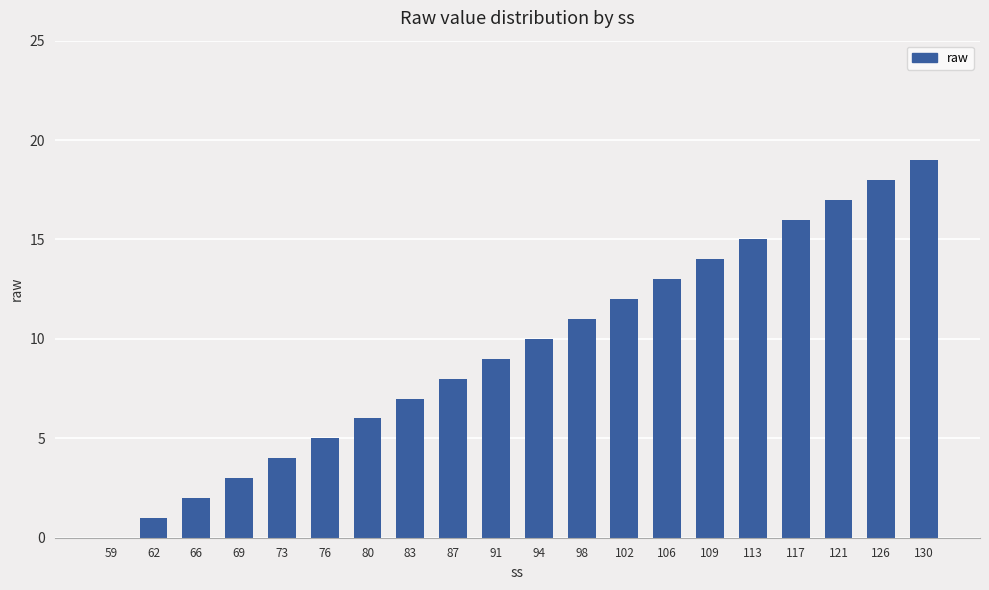

The chart shows a value of 2 at 66. True or false?

True